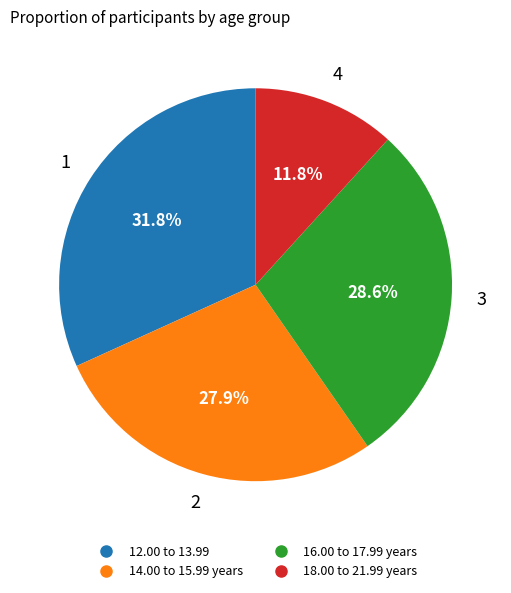

Rank the categories by value from highest to lowest.

12.00 to 13.99, 16.00 to 17.99 years, 14.00 to 15.99 years, 18.00 to 21.99 years